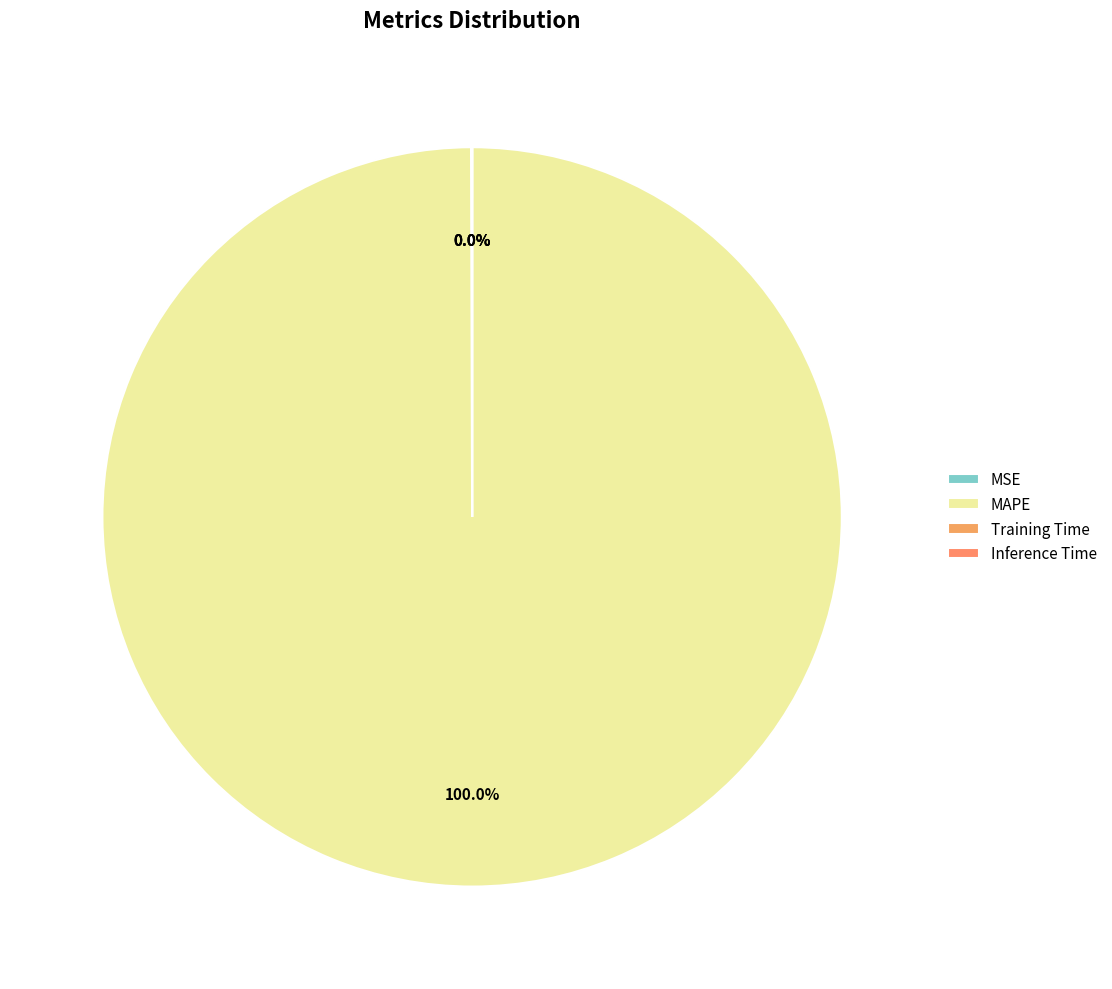

Which category accounts for the majority?

MAPE